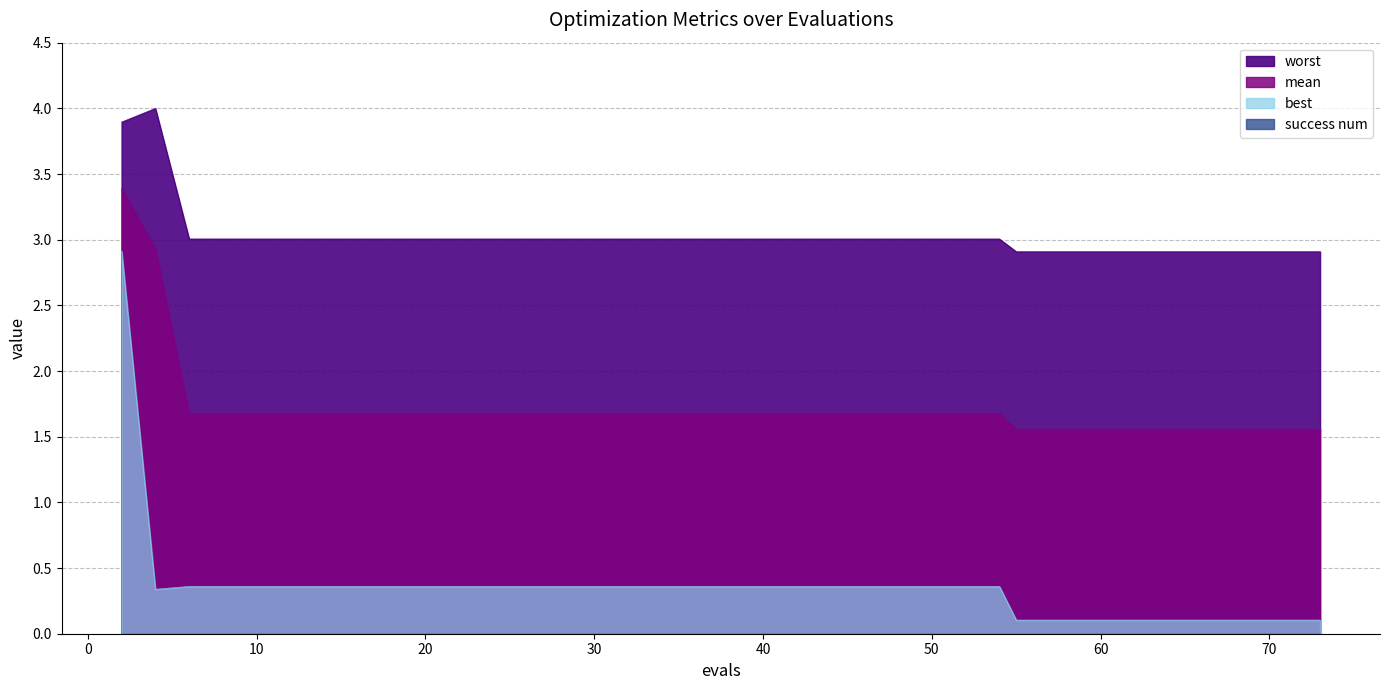

Reading left to right, transcribe all the data shown in this chart.

mean: 2=3.4	4=2.9	6=1.7	8=1.7	10=1.7	12=1.7	14=1.7	16=1.7	18=1.7	20=1.7	22=1.7	24=1.7	26=1.7	28=1.7	30=1.7	32=1.7	33=1.7	35=1.7	37=1.7	39=1.7	41=1.7	43=1.7	45=1.7	47=1.7	49=1.7	50=1.7	52=1.7	54=1.7	55=1.6	57=1.6	59=1.6	61=1.6	62=1.6	63=1.6	65=1.6	67=1.6	68=1.6	70=1.6	71=1.6	73=1.6
best: 2=2.9	4=0.3	6=0.4	8=0.4	10=0.4	12=0.4	14=0.4	16=0.4	18=0.4	20=0.4	22=0.4	24=0.4	26=0.4	28=0.4	30=0.4	32=0.4	33=0.4	35=0.4	37=0.4	39=0.4	41=0.4	43=0.4	45=0.4	47=0.4	49=0.4	50=0.4	52=0.4	54=0.4	55=0.1	57=0.1	59=0.1	61=0.1	62=0.1	63=0.1	65=0.1	67=0.1	68=0.1	70=0.1	71=0.1	73=0.1
worst: 2=3.9	4=4.0	6=3.0	8=3.0	10=3.0	12=3.0	14=3.0	16=3.0	18=3.0	20=3.0	22=3.0	24=3.0	26=3.0	28=3.0	30=3.0	32=3.0	33=3.0	35=3.0	37=3.0	39=3.0	41=3.0	43=3.0	45=3.0	47=3.0	49=3.0	50=3.0	52=3.0	54=3.0	55=2.9	57=2.9	59=2.9	61=2.9	62=2.9	63=2.9	65=2.9	67=2.9	68=2.9	70=2.9	71=2.9	73=2.9